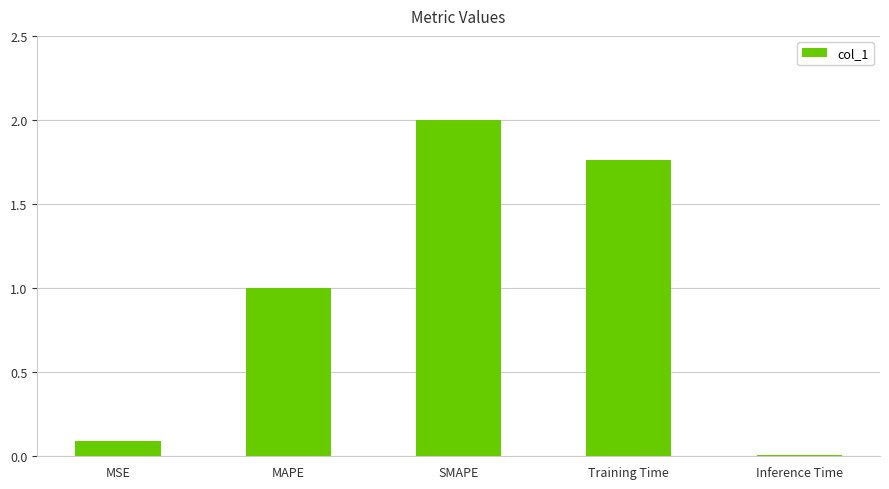

What is the approximate value at SMAPE?

2.0